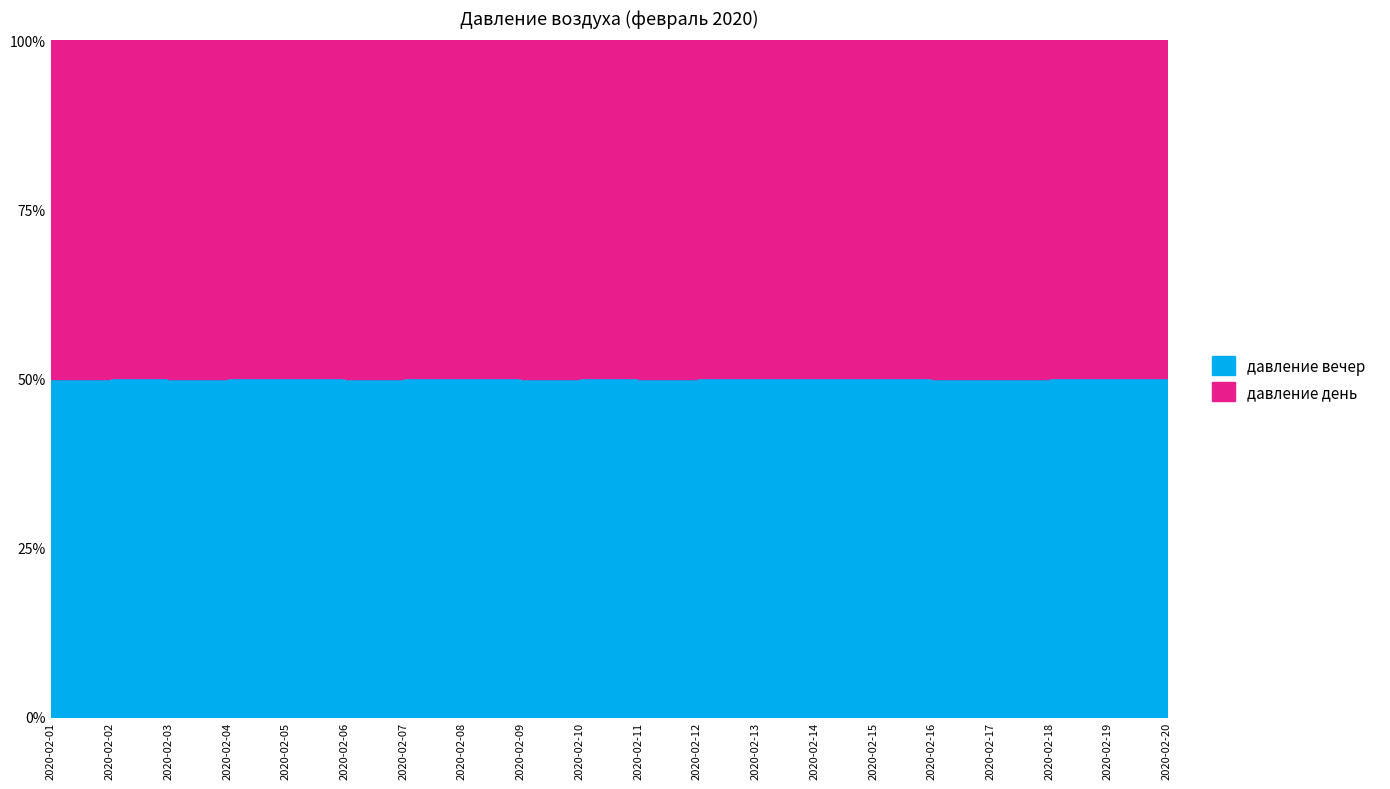

What is the difference between the maximum and second lowest values in the давление вечер series?

12